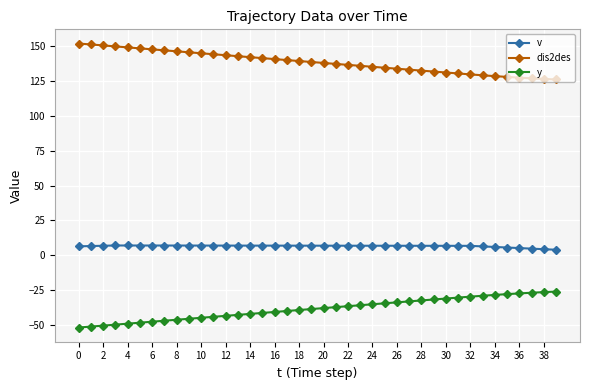

Which series has the largest total across all categories?

dis2des